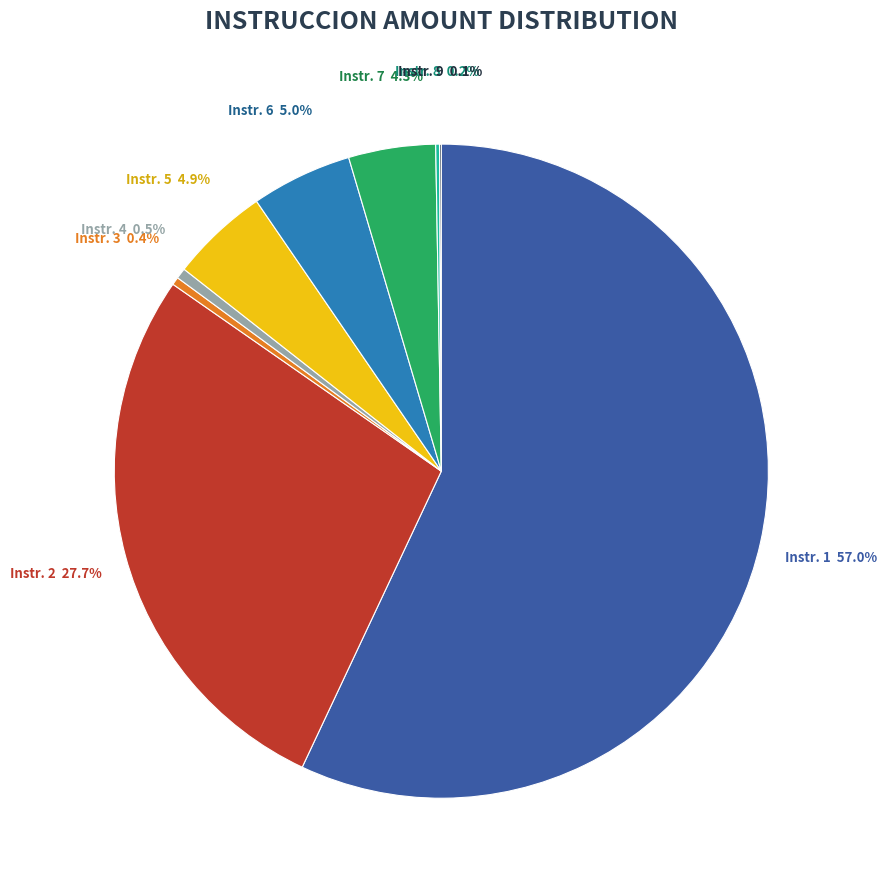

Is there any slice that represents more than half of the pie?

Yes